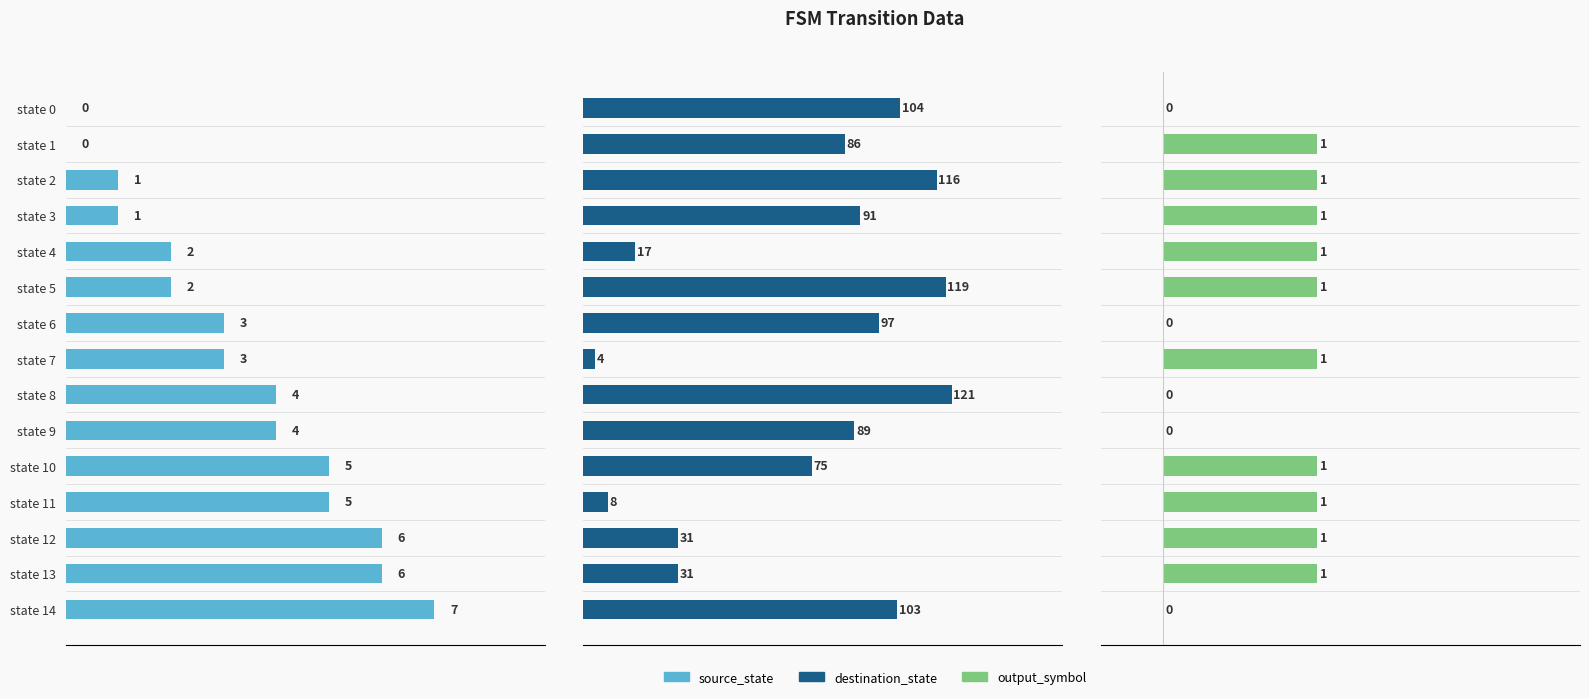

How many distinct data groups are displayed?

3